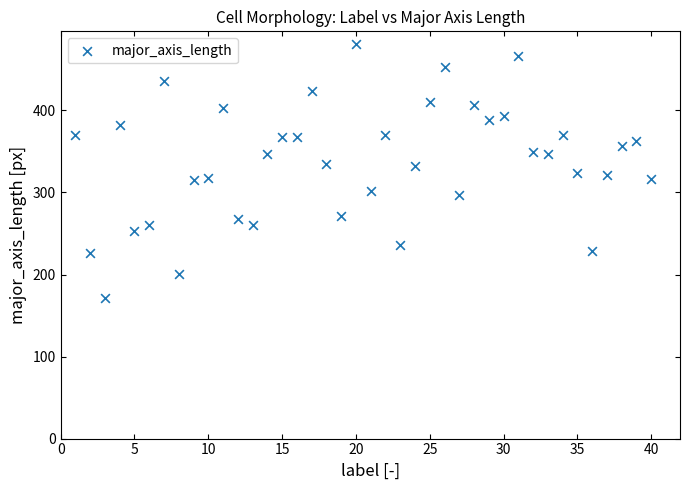

What is the range of X values (max minus min)?

39.0